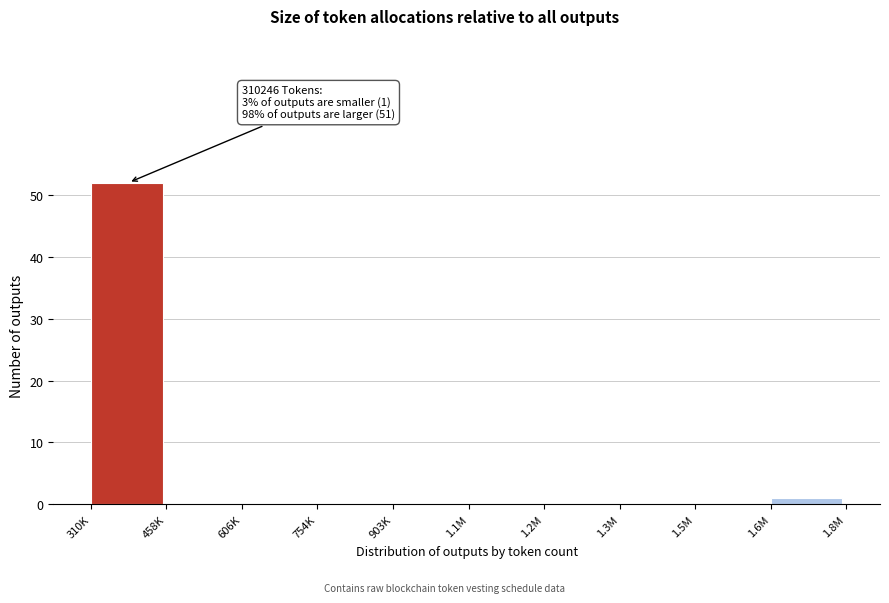

Reading left to right, transcribe all the data shown in this chart.

310K=52	458K=0	606K=0	754K=0	903K=0	1.1M=0	1.2M=0	1.3M=0	1.5M=0	1.6M=1